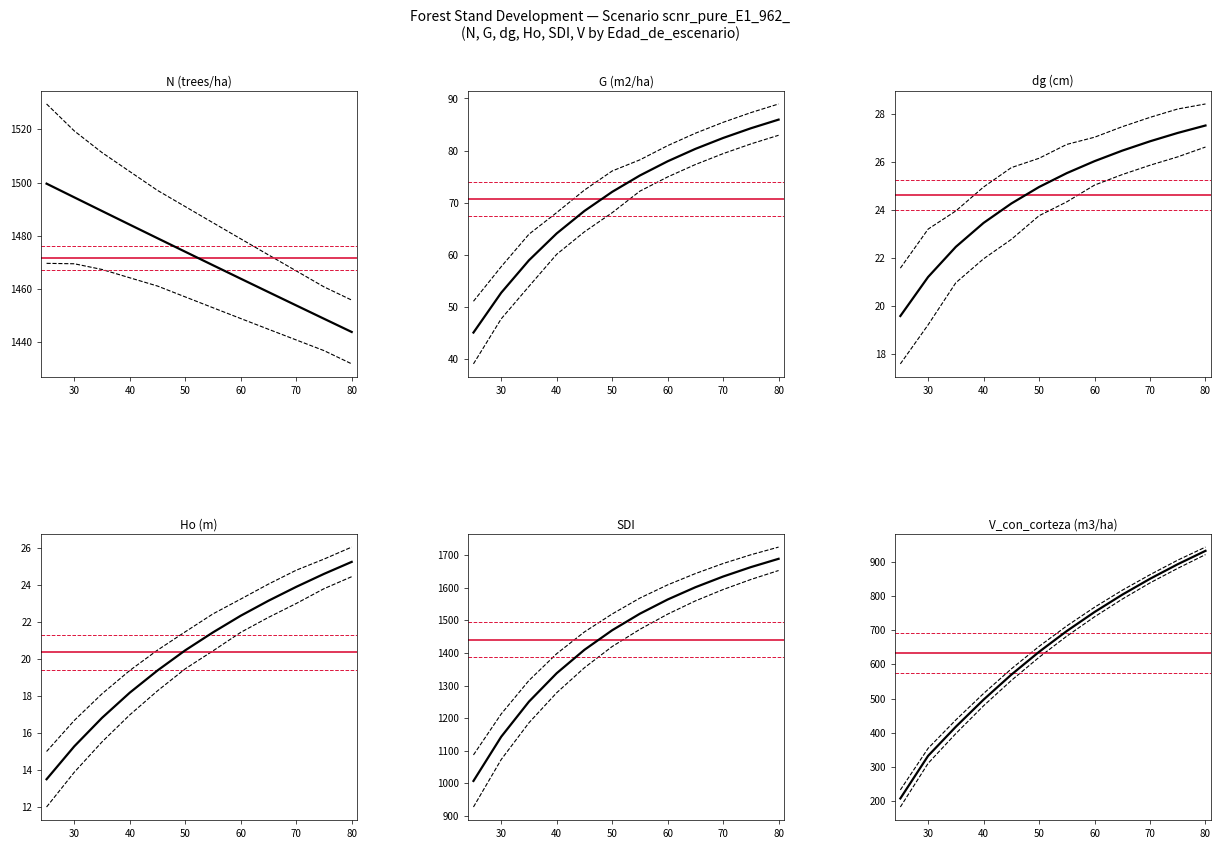

What value does the N series have at 55?

1468.9